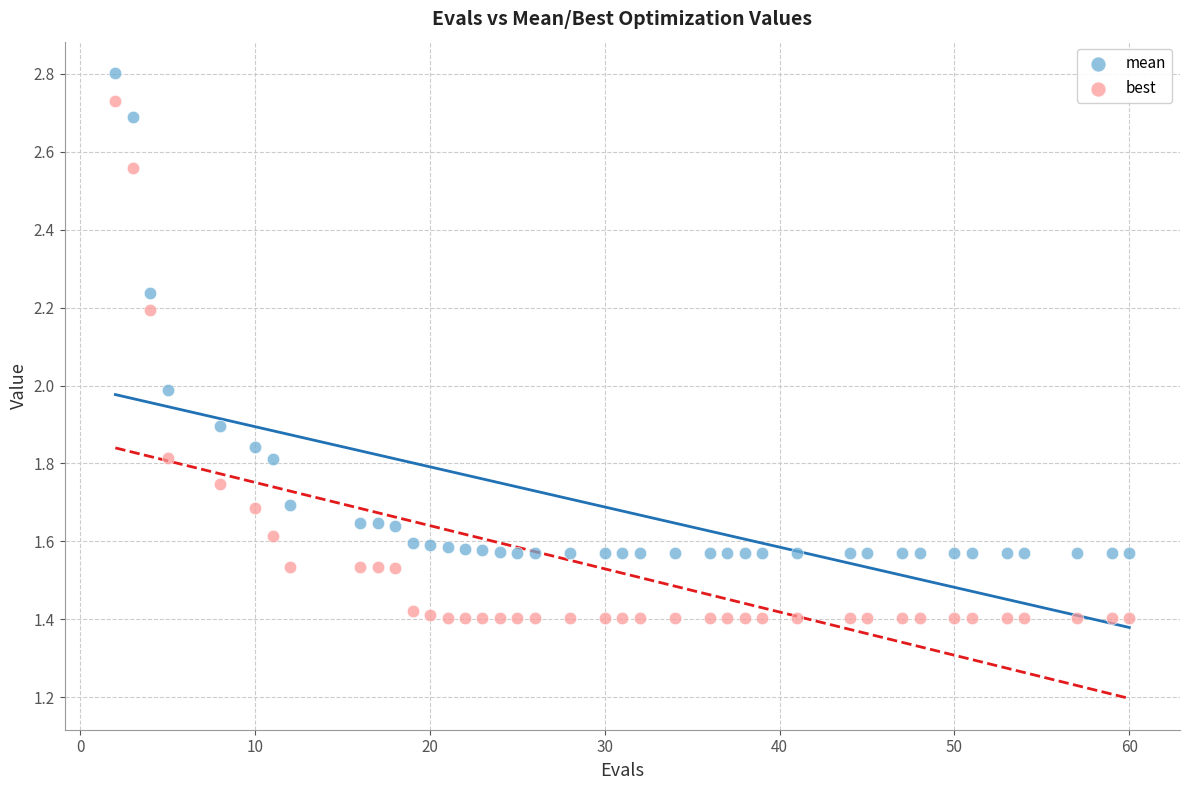

Which series has the largest Y range (max minus min)?

best